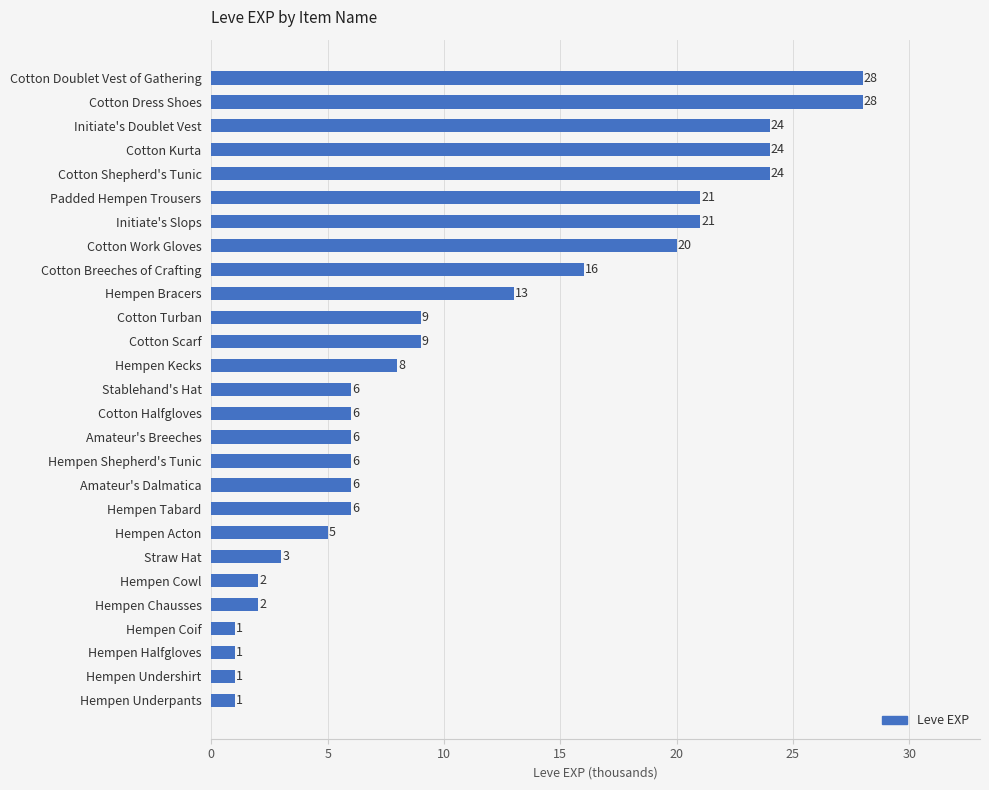

What is the greatest value displayed?

28